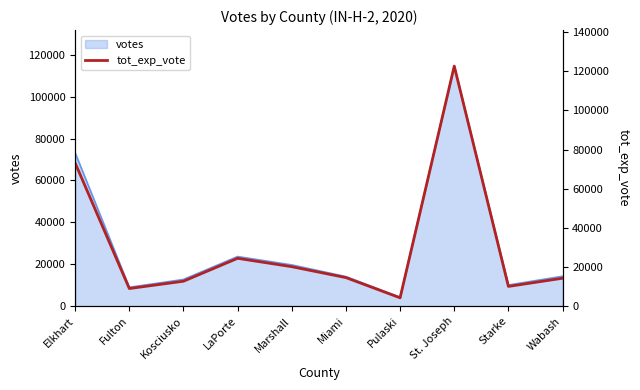

What position from the right is Wabash?

1